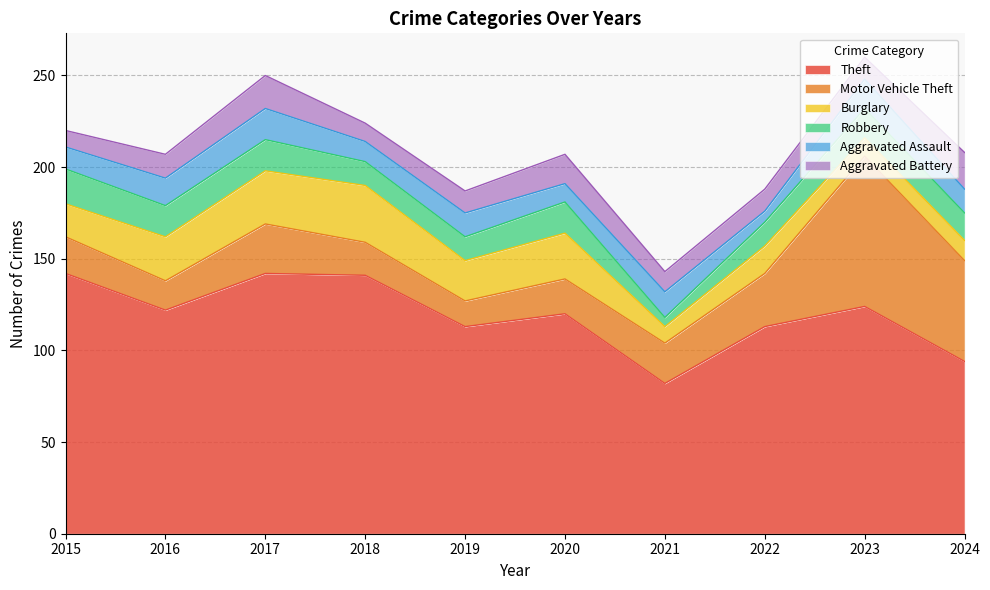

Does the chart display data point markers on the line(s)?

No